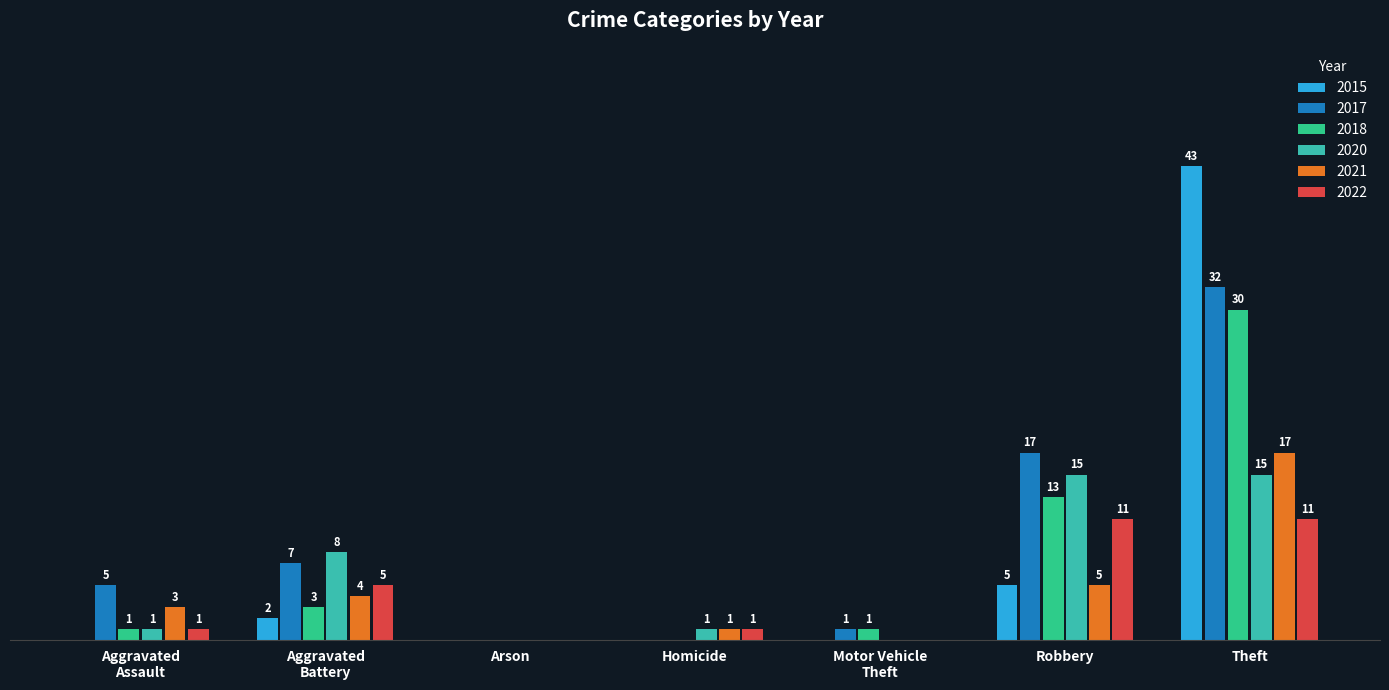

At which label is 2018 closest to 15?

Robbery